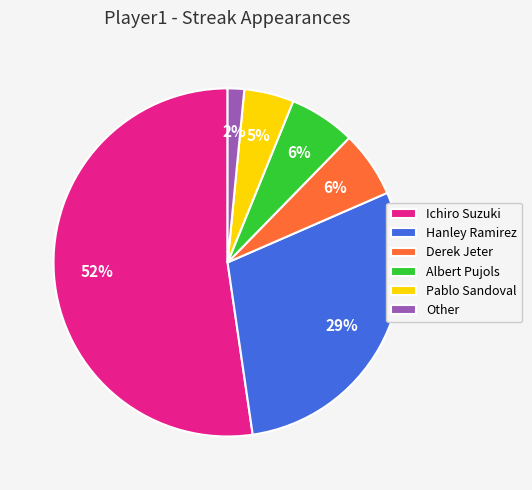

What percentage is the Derek Jeter slice, to the nearest percent?

6%